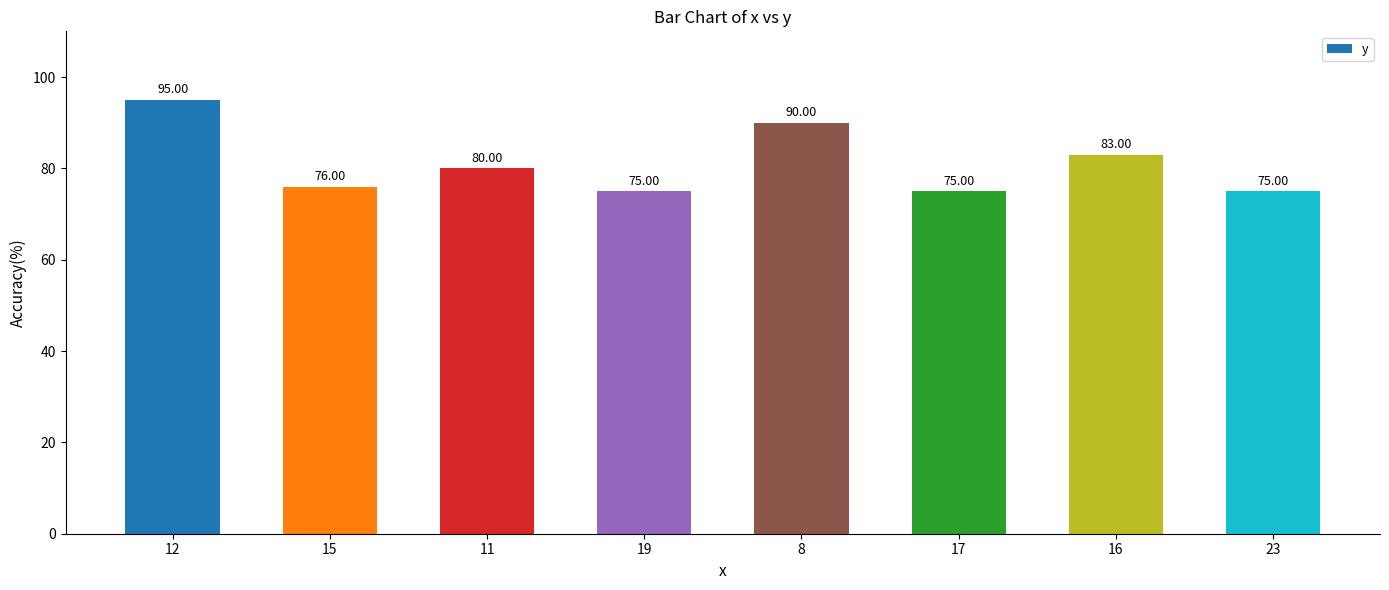

Reading right to left, extract all data points from this chart.

75	83	75	90	75	80	76	95